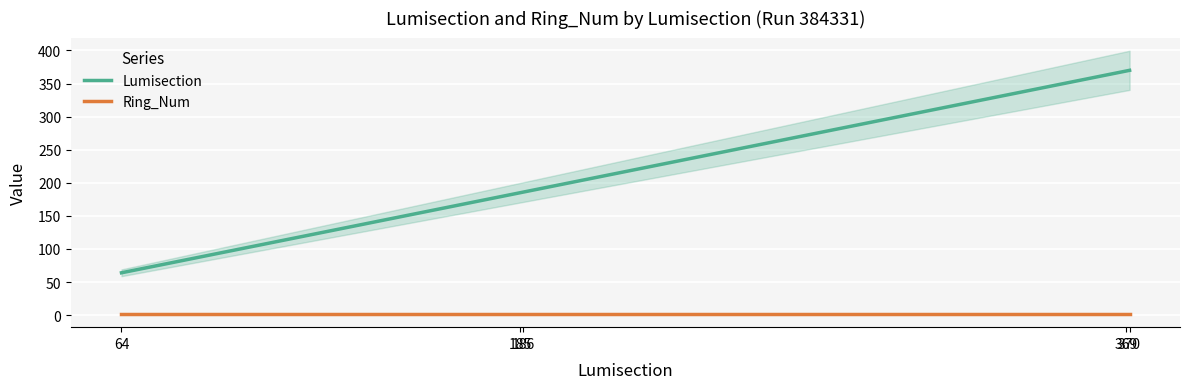

Rank the series by their average value, from highest to lowest.

Lumisection, Ring_Num